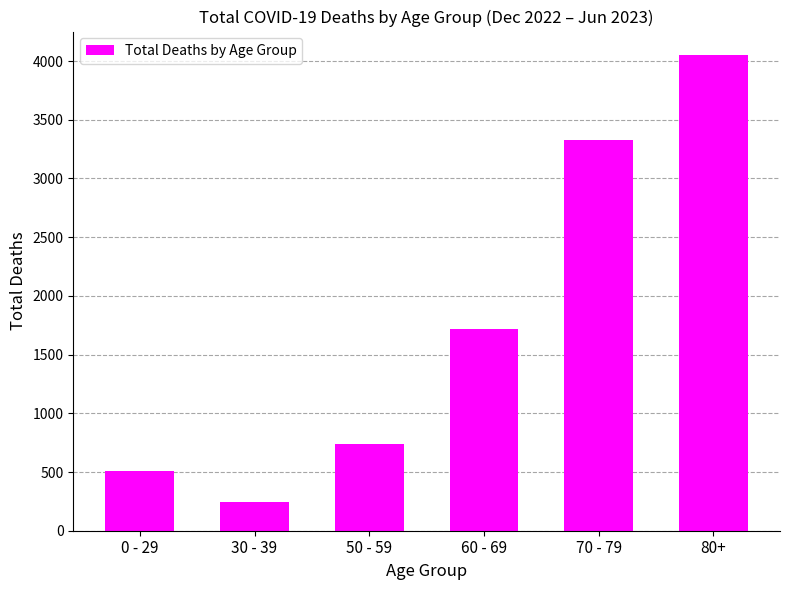

True or false: the data shows 1008 at 60 - 69.

False